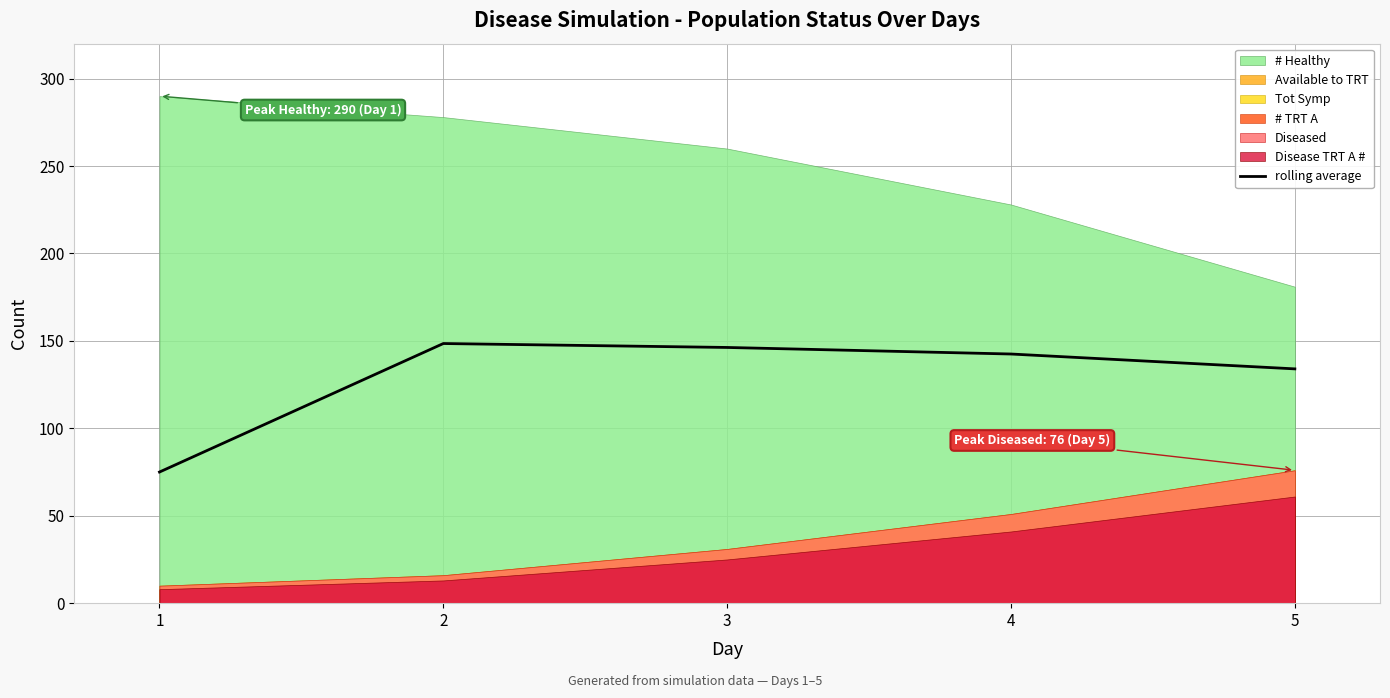

What is the difference between the maximum and second lowest values?

14.5